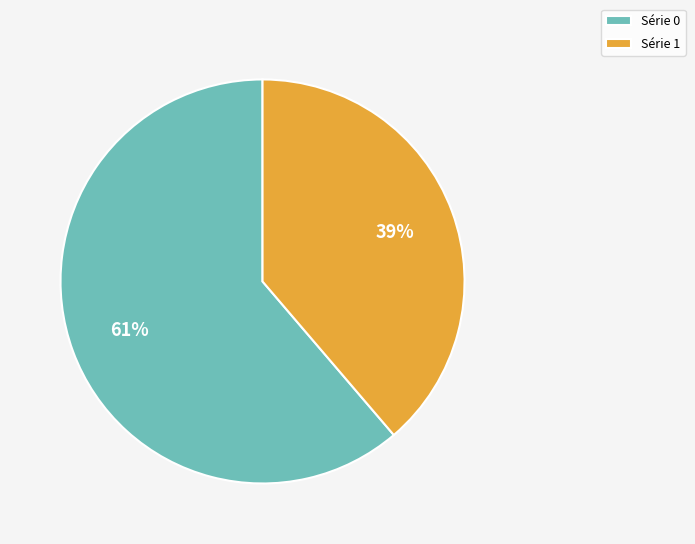

To the nearest percent, what is the combined percentage of Série 0 and Série 1?

100%